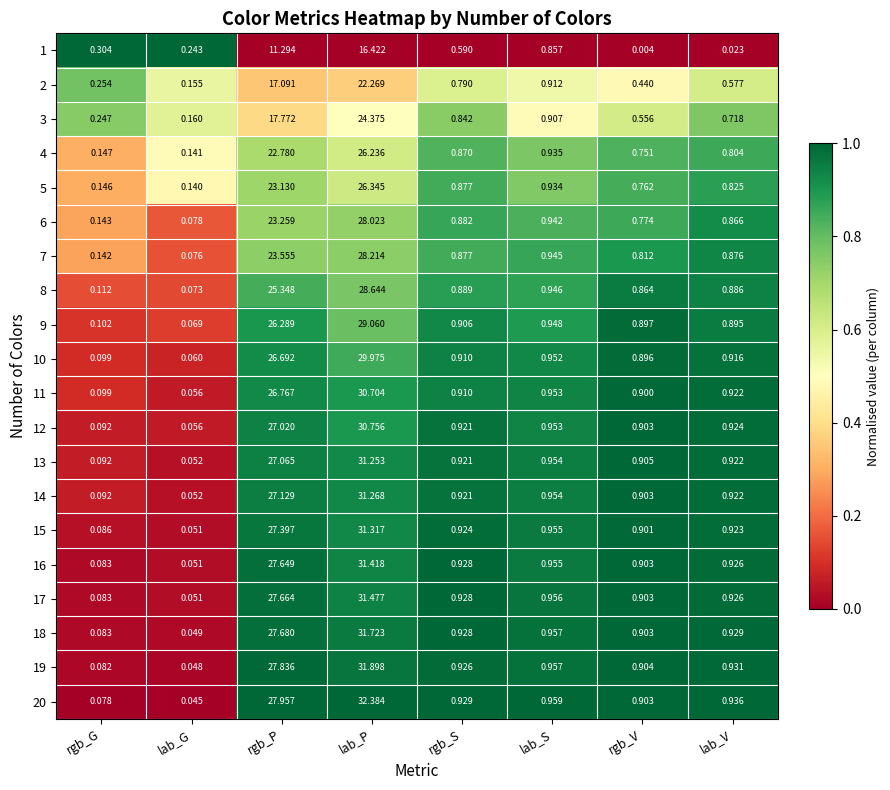

List the labels in order of 15 value, largest first.

lab_P, rgb_P, lab_S, rgb_S, lab_V, rgb_V, rgb_G, lab_G